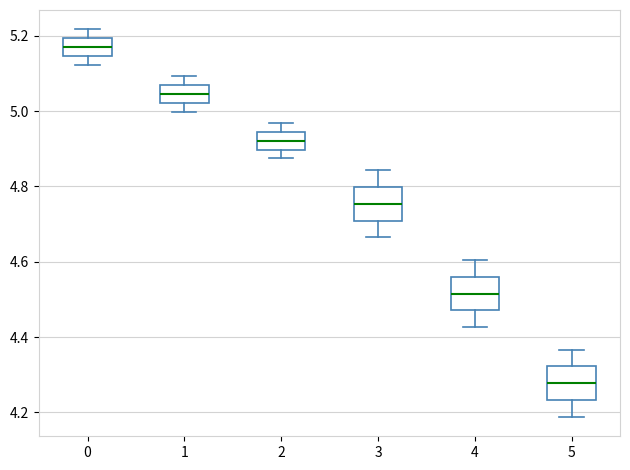

Where is the upper edge of the box at x = 2 on the y-axis? The values are not printed on the chart, so give them approximately, as read against the axis.

4.94